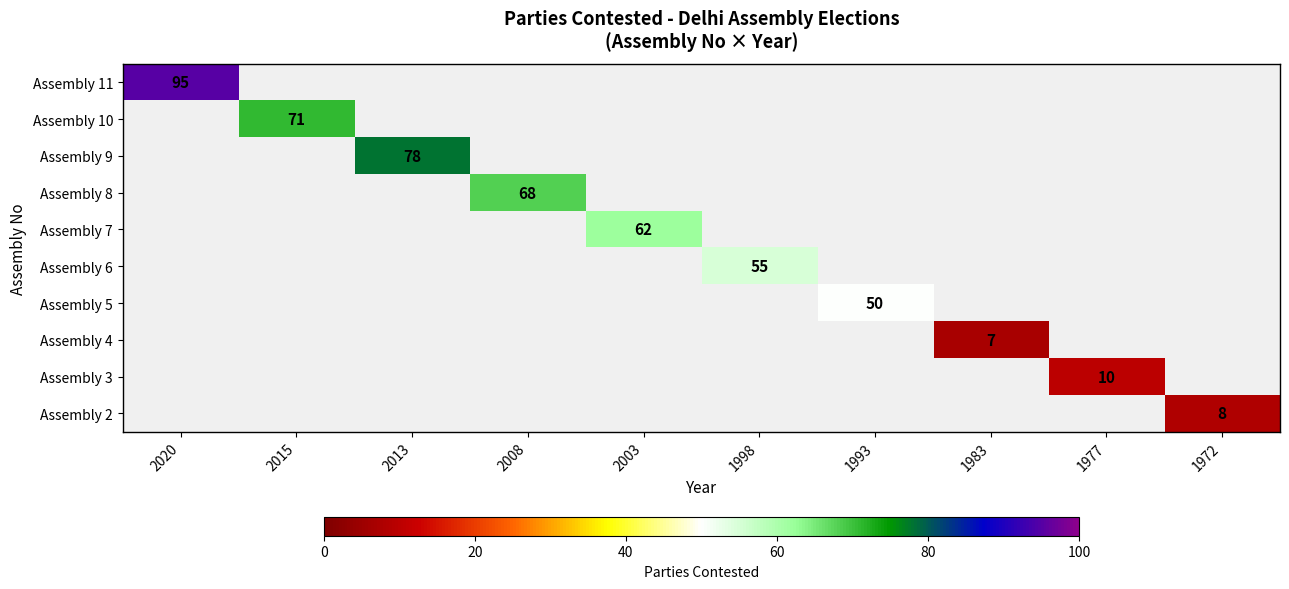

True or false: Assembly 6 has a value of 55 at 1998.

True